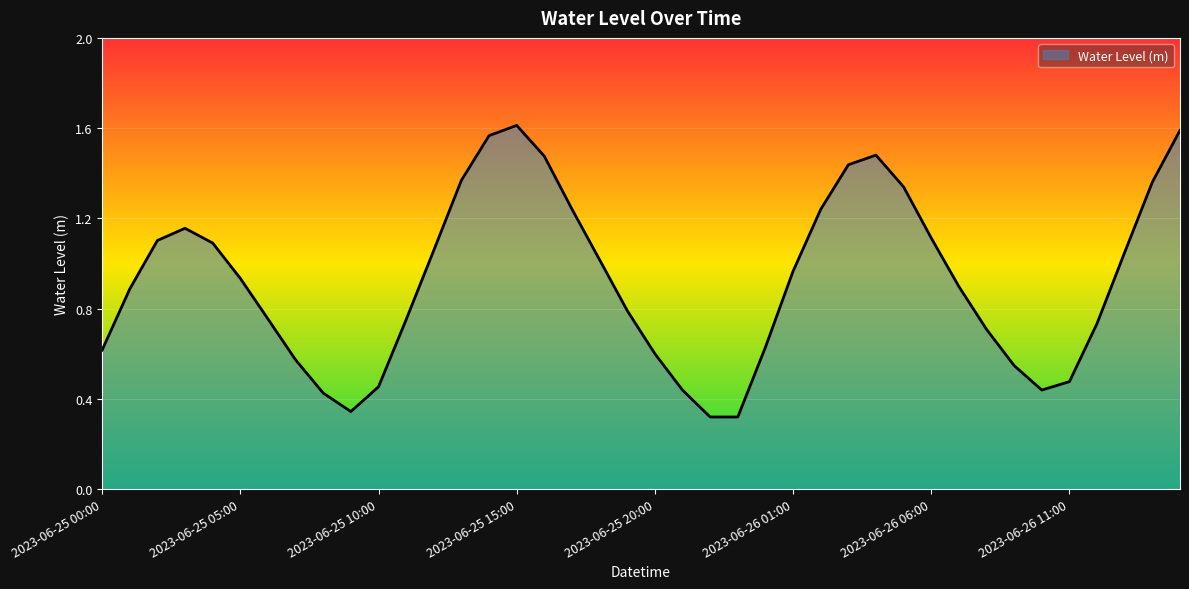

How many lines are shown in the chart?

1